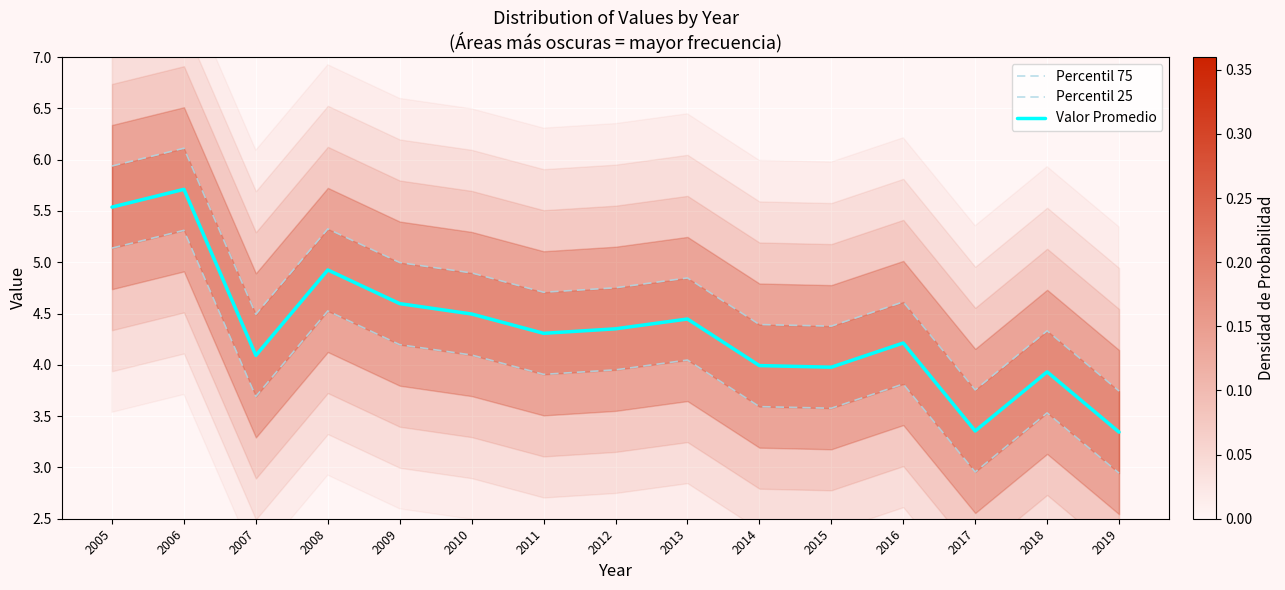

Which series has the largest range (max minus min)?

Percentil 75